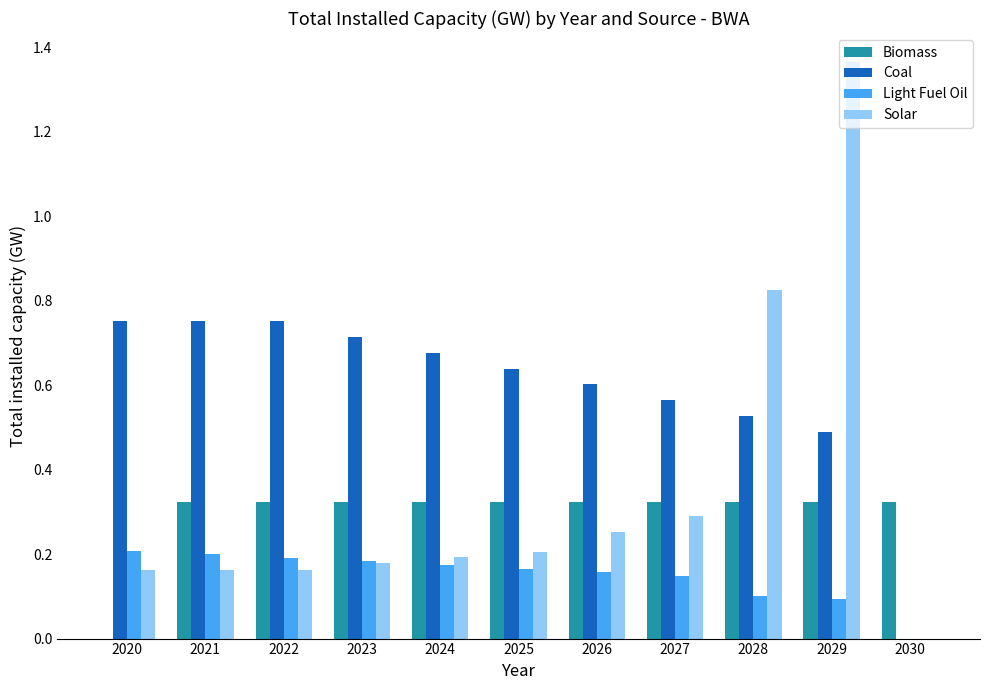

Which category has the highest value in the Solar series?

2029